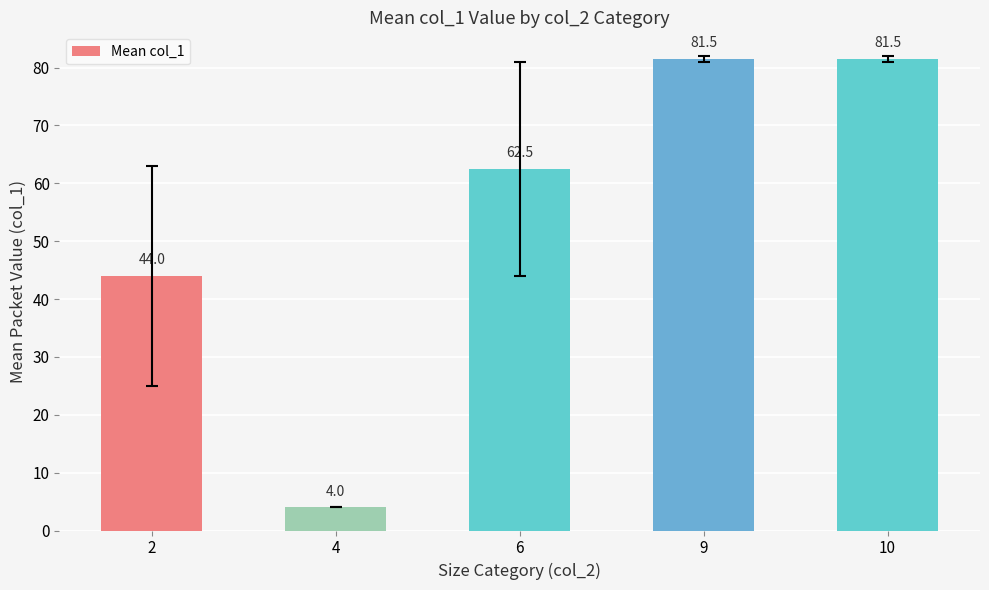

Between 6 and 10, which is larger?

10